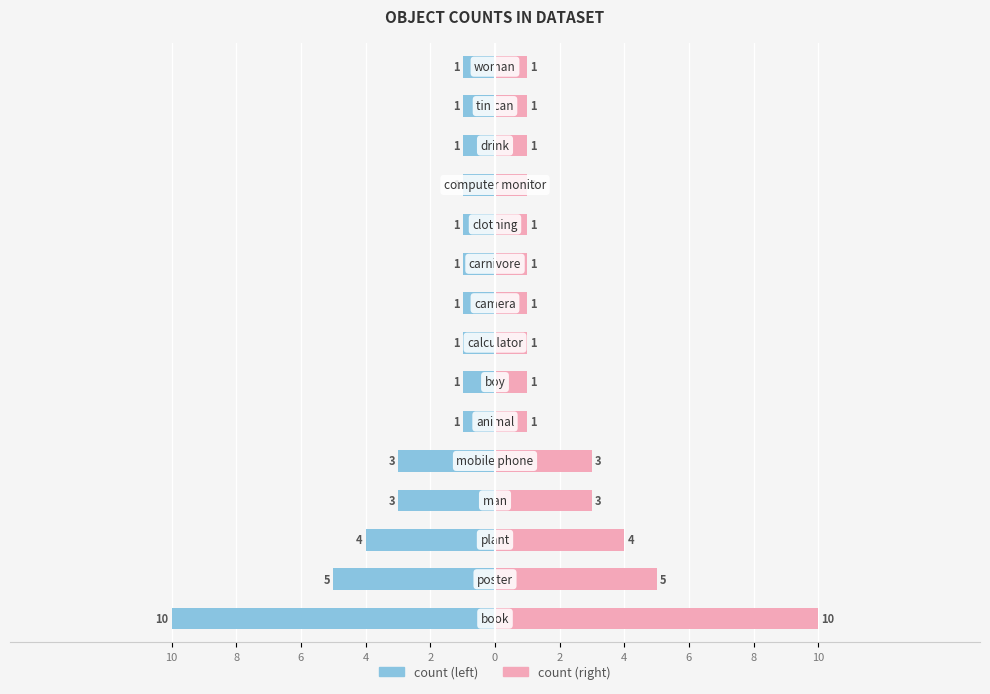

How many series are shown in this chart?

2